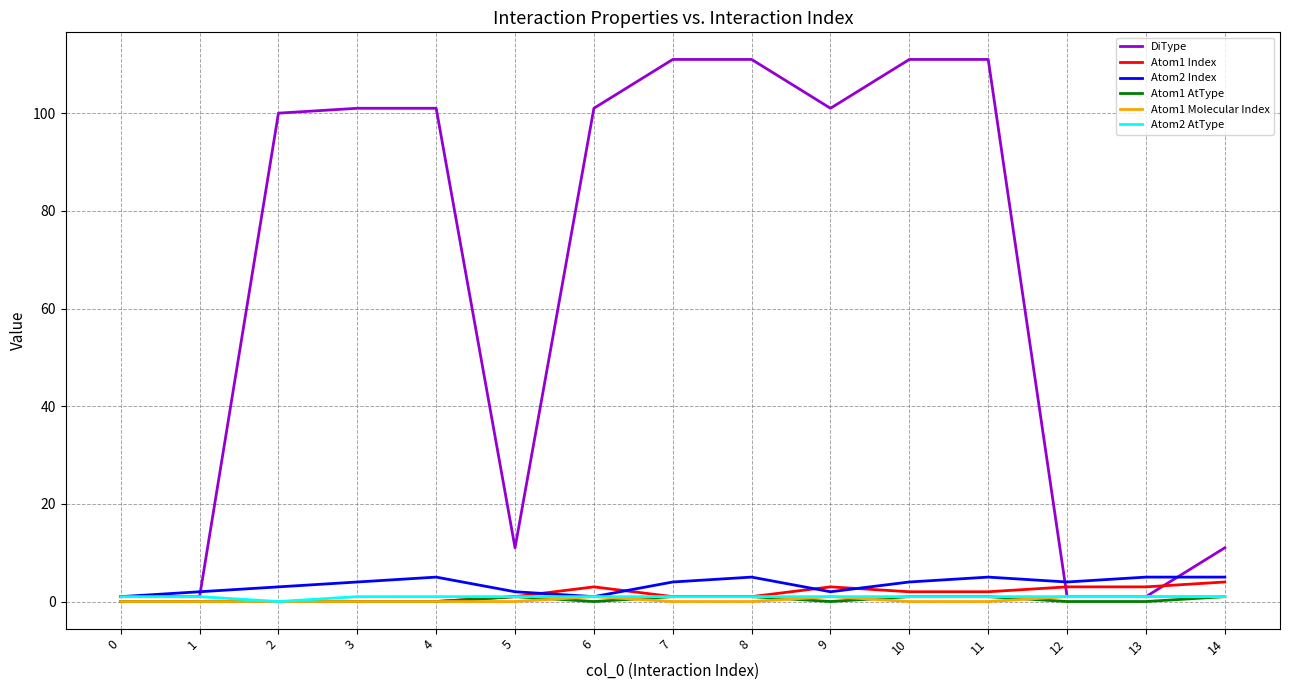

Which series has the widest spread of values?

DiType